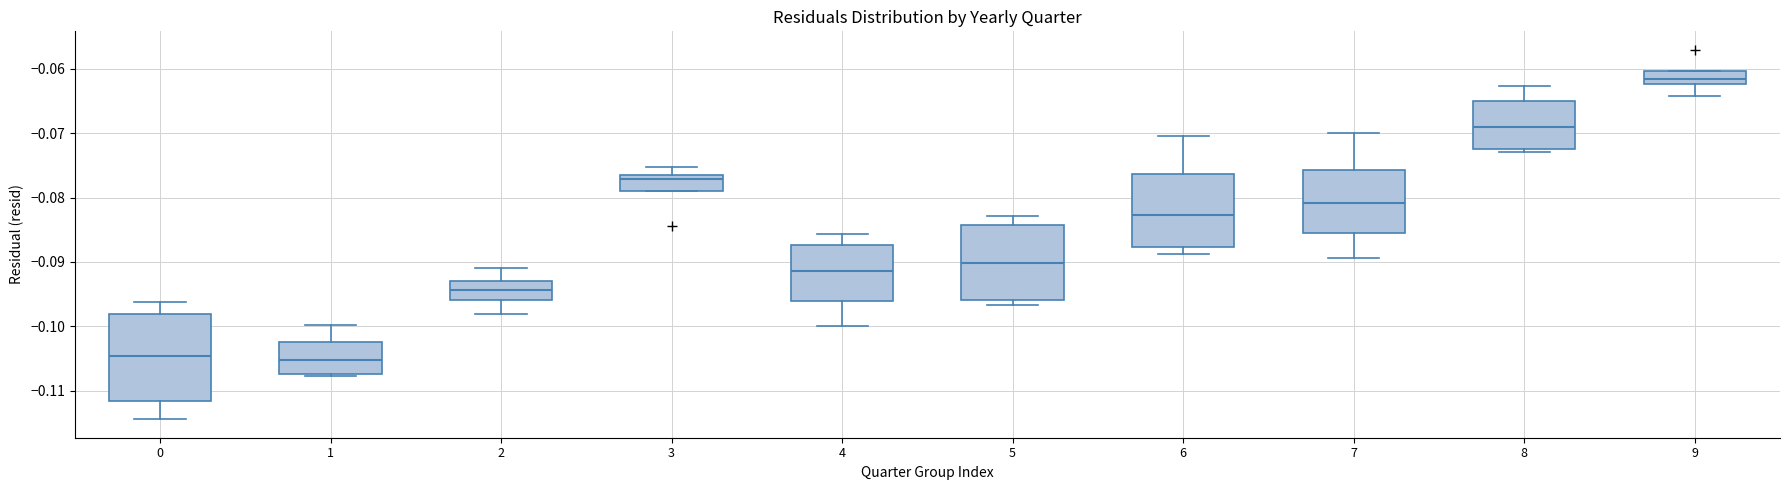

Reading left to right, transcribe this box plot: for each box, give where its median line is, the range the box spans, and where its two whiskers end, as read against the y-axis. The values are not printed on the chart, so give them approximately, as read against the axis.

0: median -0.105, box -0.112 to -0.098, whiskers -0.114 to -0.096
1: median -0.105, box -0.107 to -0.102, whiskers -0.108 to -0.100
2: median -0.094, box -0.096 to -0.093, whiskers -0.098 to -0.091
3: median -0.077 (just below the box's upper edge), box -0.079 to -0.077, whiskers -0.079 to -0.075
4: median -0.091, box -0.096 to -0.087, whiskers -0.100 to -0.086
5: median -0.090, box -0.096 to -0.084, whiskers -0.097 to -0.083
6: median -0.083, box -0.088 to -0.076, whiskers -0.089 to -0.070
7: median -0.081, box -0.085 to -0.076, whiskers -0.089 to -0.070
8: median -0.069, box -0.072 to -0.065, whiskers -0.073 to -0.063
9: median -0.062 (inside the box), box -0.062 to -0.060, whiskers -0.064 to -0.060